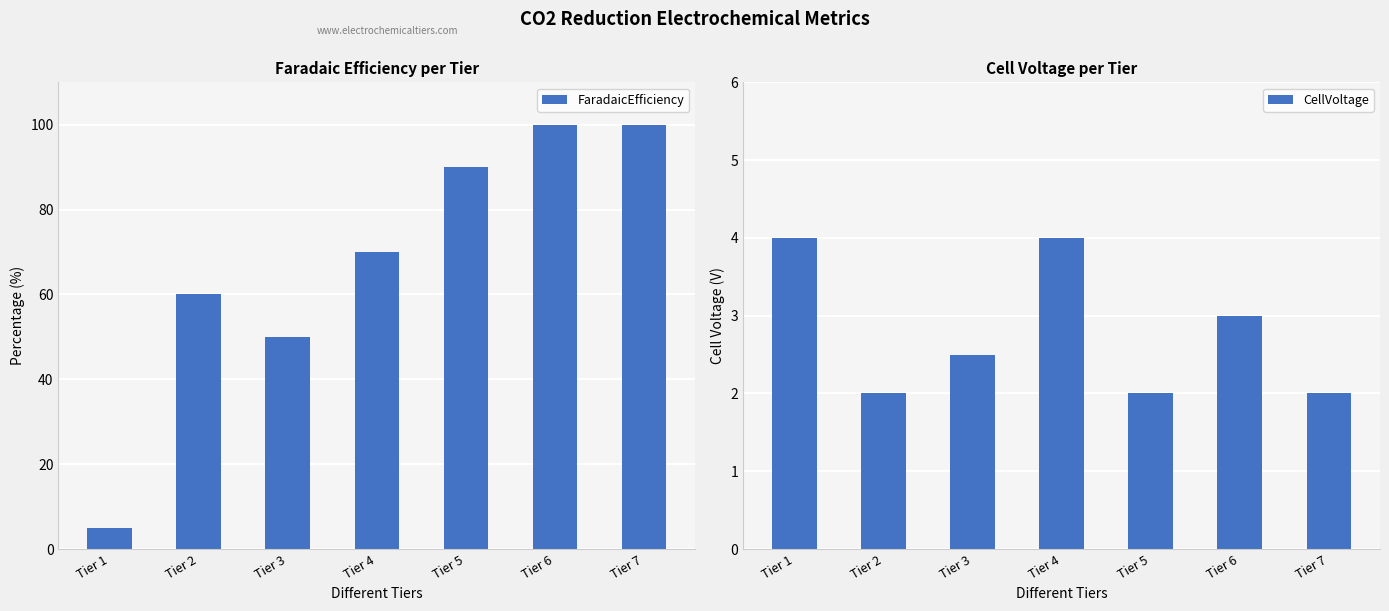

What is the difference between the highest and lowest values at Tier 1?

1.0